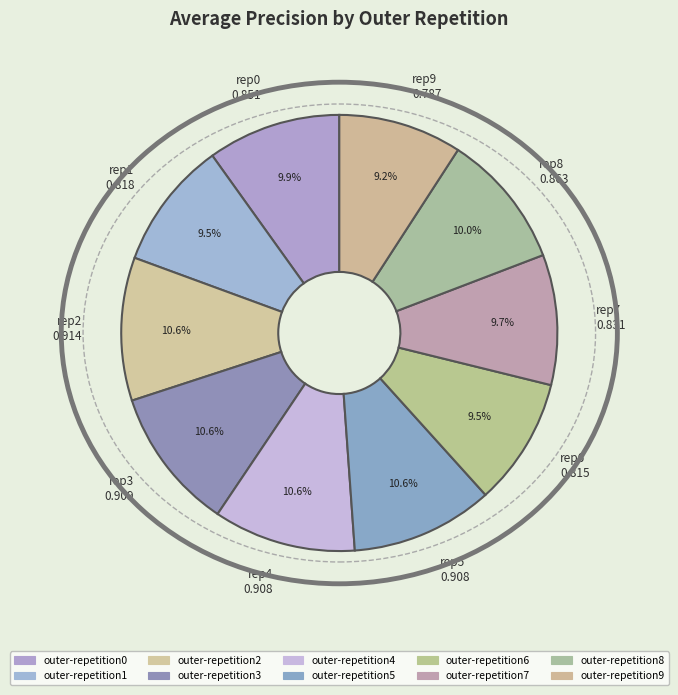

Is the sum of rep0 0.851 and rep6 0.815 greater than half?

No